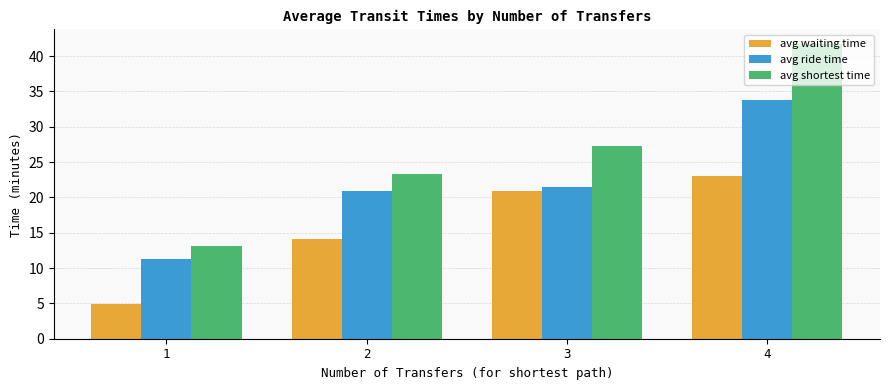

At which label does avg waiting time reach its peak?

4